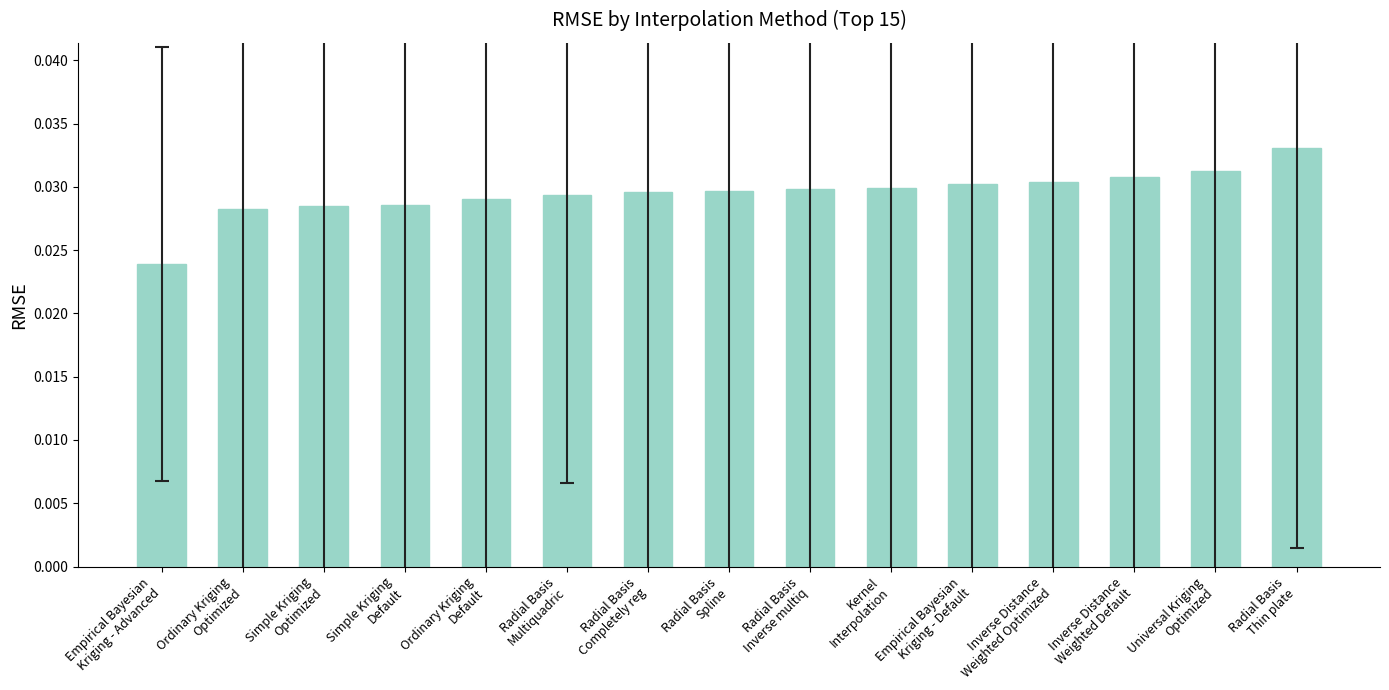

Between Empirical Bayesian
Kriging - Advanced and Universal Kriging
Optimized, which is larger?

Universal Kriging
Optimized